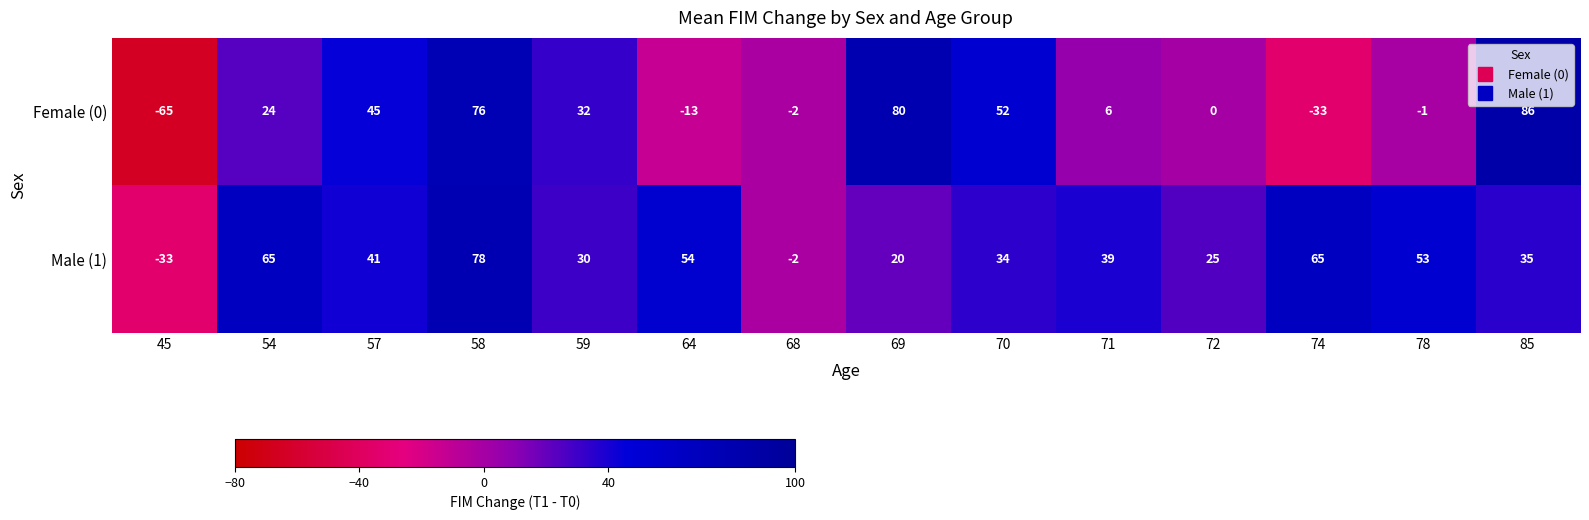

Rank the series by their average value, from lowest to highest.

Female (0), Male (1)